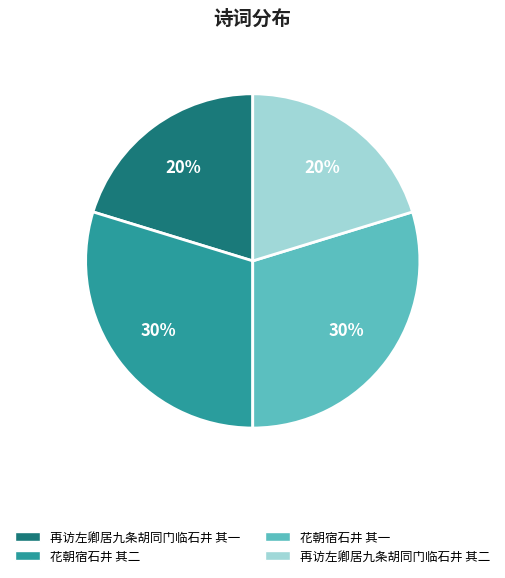

To the nearest percent, what portion does 花朝宿石井 其二 represent?

30%